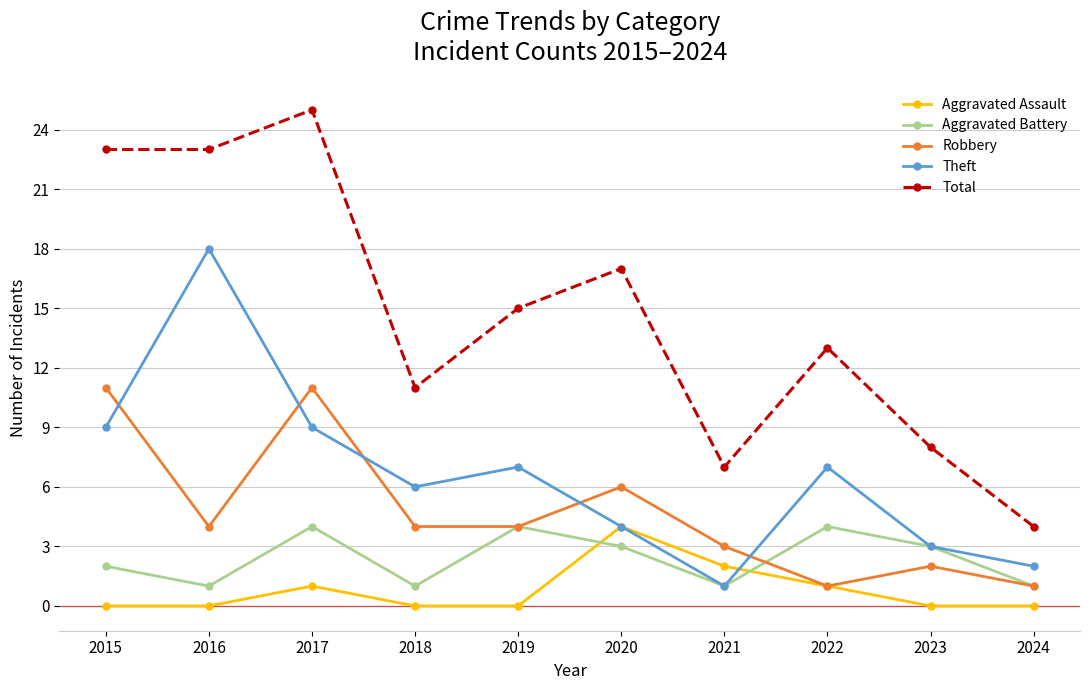

How many data points in Total are less than 15?

5